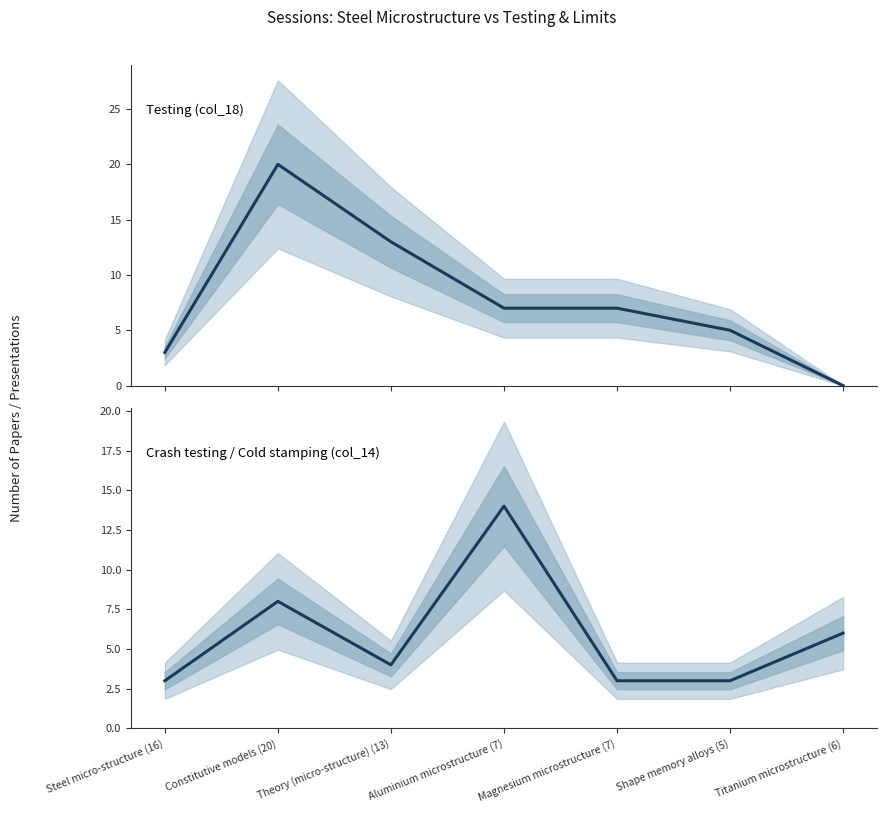

What is the sum of all Crash testing / Cold stamping (col_14) values?

41